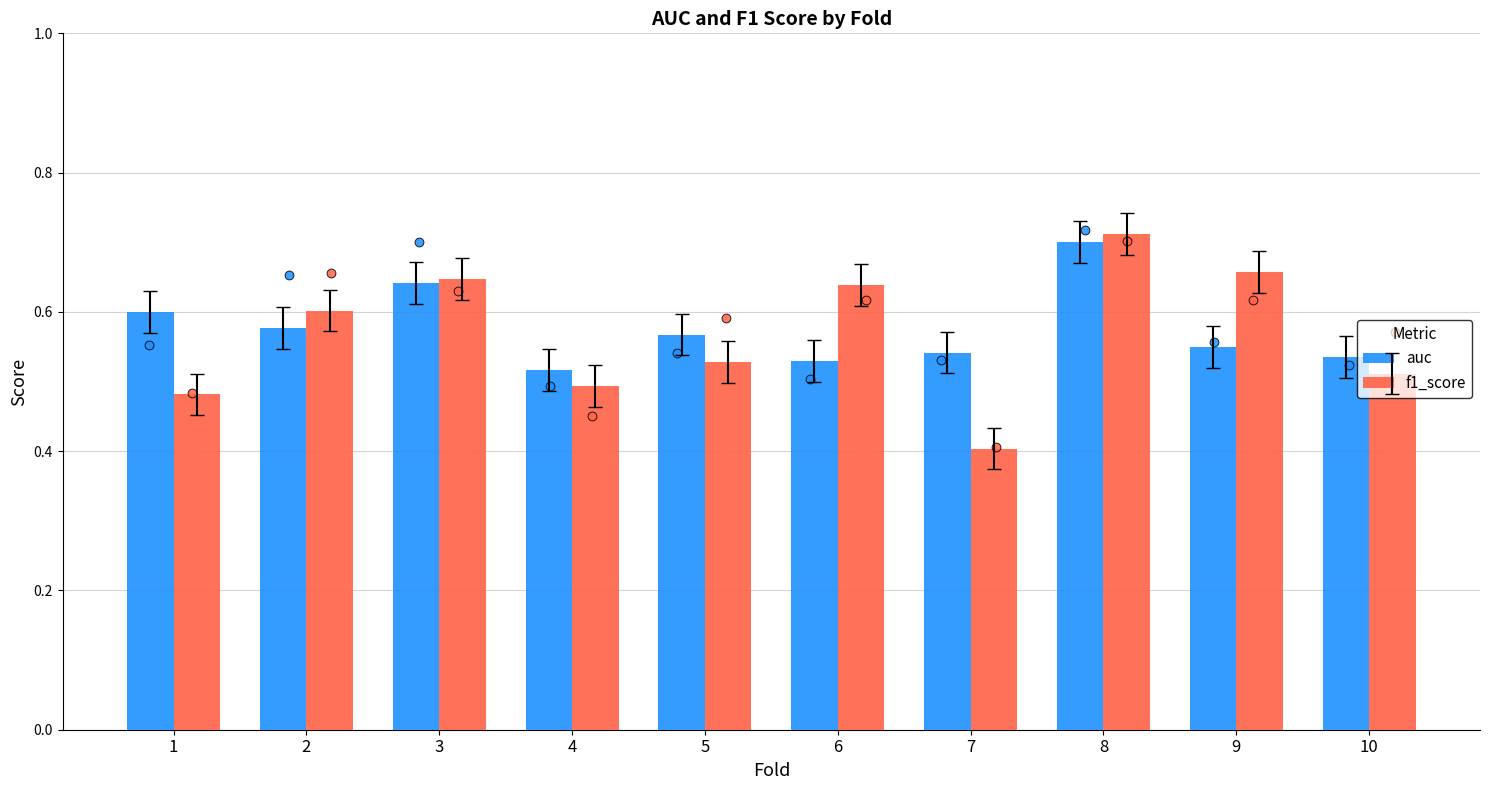

Which series reaches the minimum Y coordinate?

f1_score